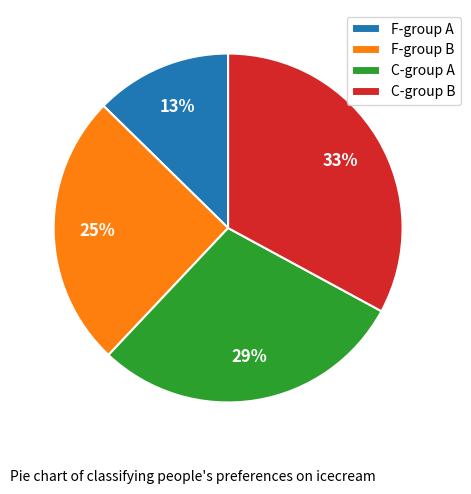

Approximately how many times larger is the value at F-group B compared to C-group A?

0.9